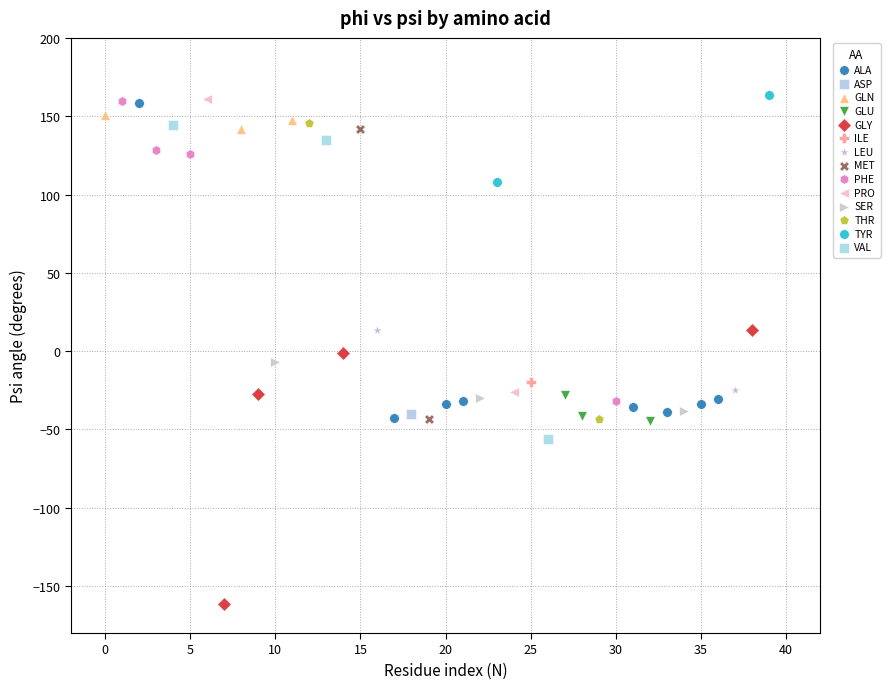

What are all the series names shown in the legend?

ALA, ASP, GLN, GLU, GLY, ILE, LEU, MET, PHE, PRO, SER, THR, TYR, VAL